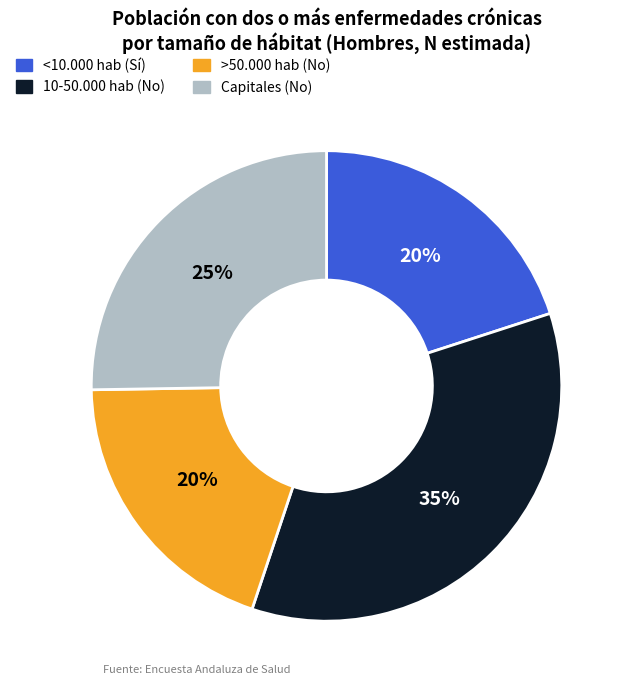

Which slice is the largest?

10-50.000 hab (No)